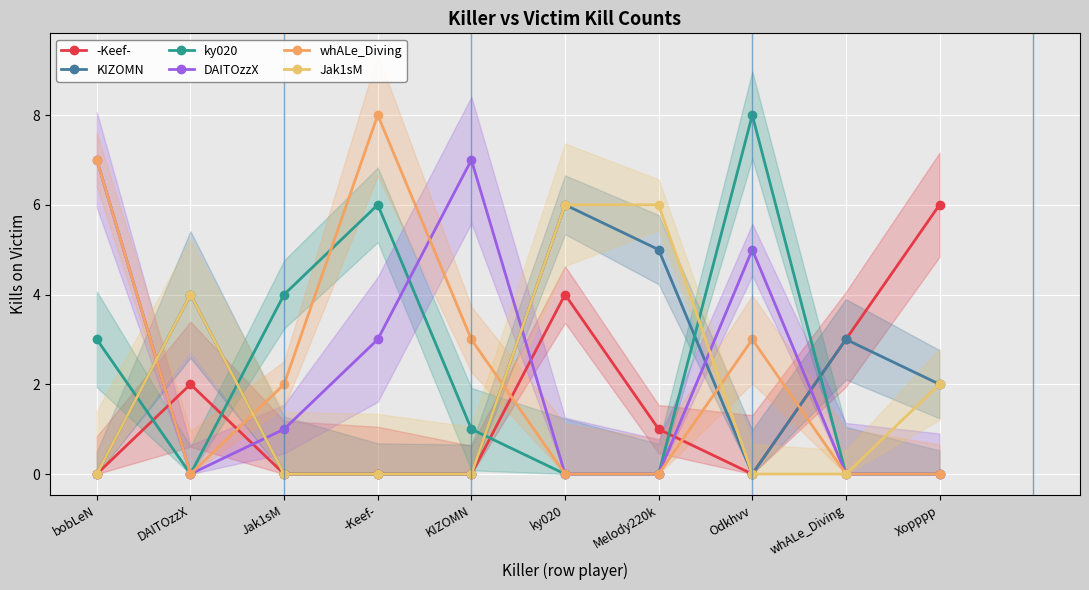

How many categories are shown in the chart?

10